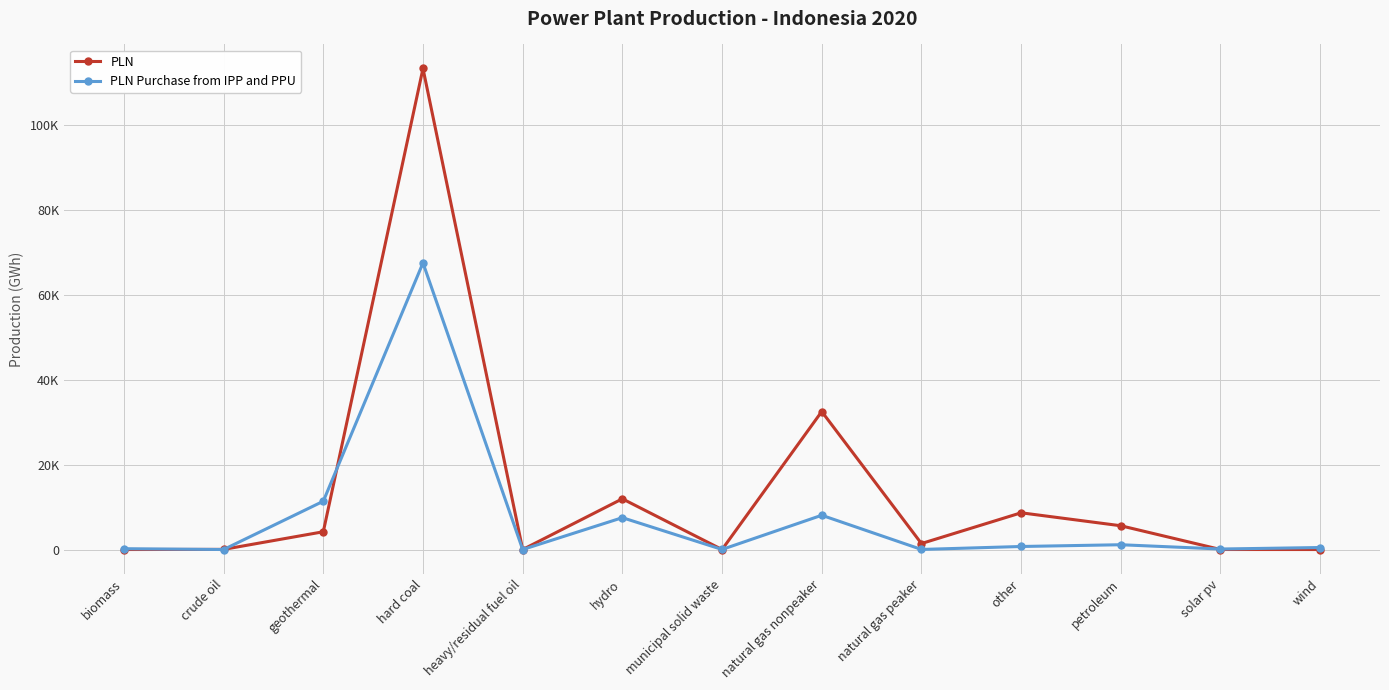

What is the label of the 4th point from the left?

hard coal